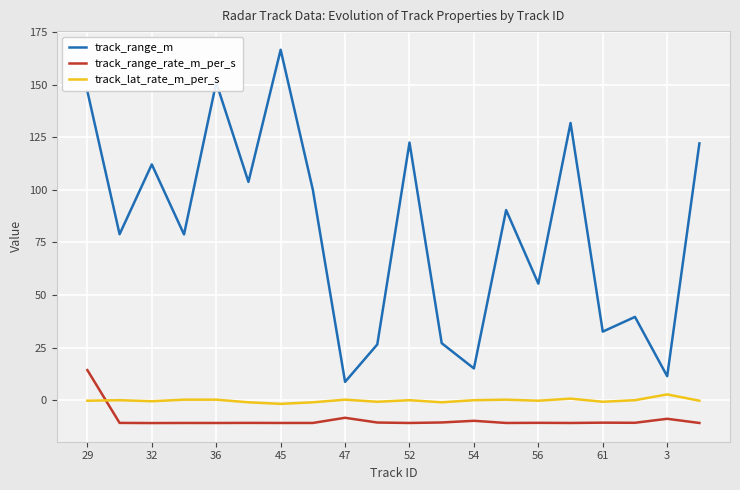

What is the average value of the track_lat_rate_m_per_s series?

-0.1